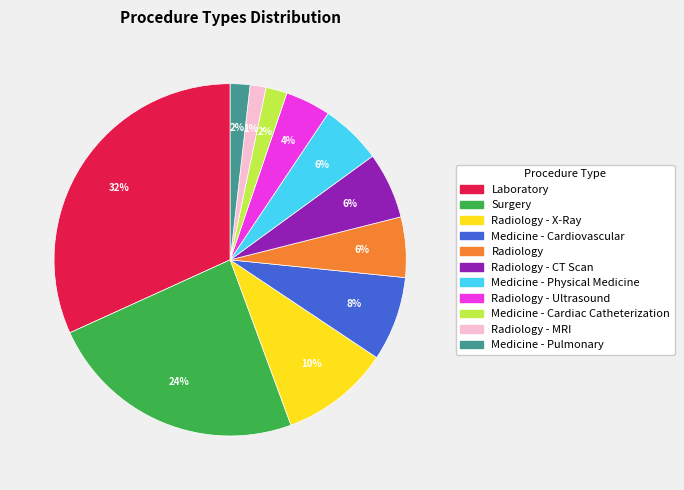

Is there a majority slice in this chart?

No